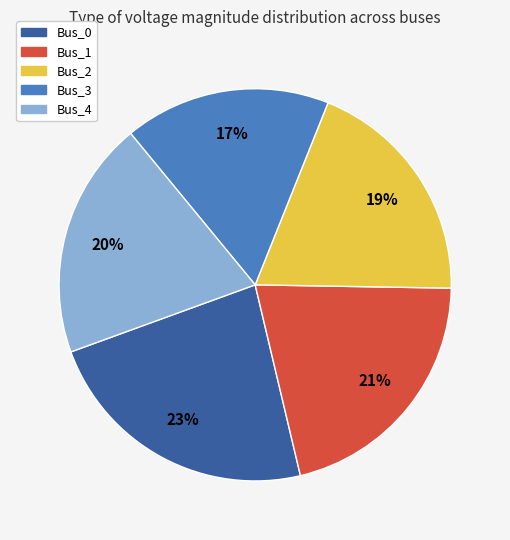

The Bus_1 slice represents 27% of the pie. True or false?

False